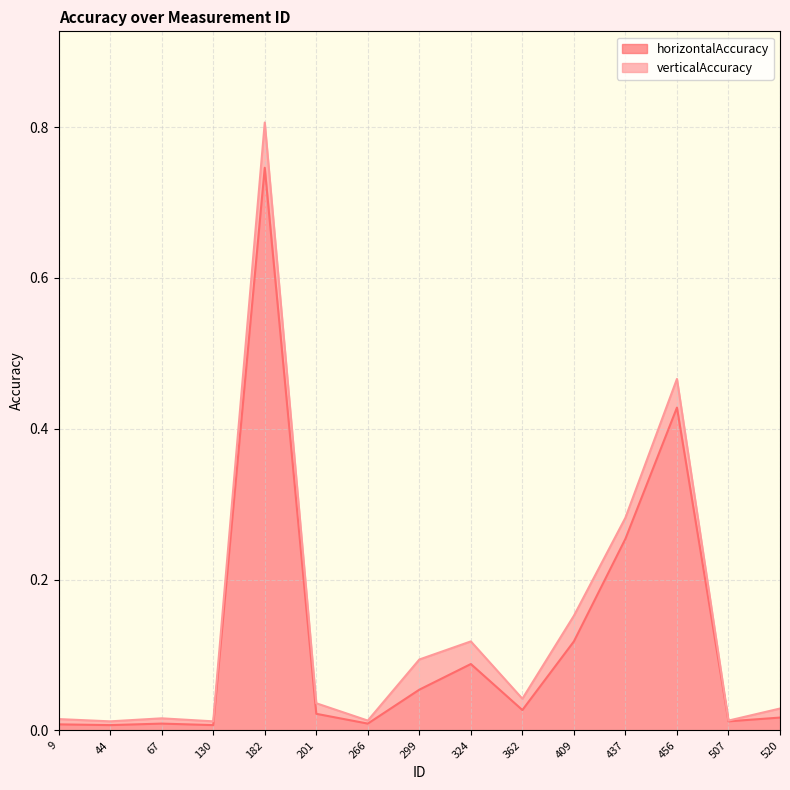

Rank the series at 324 from highest to lowest value.

verticalAccuracy, horizontalAccuracy